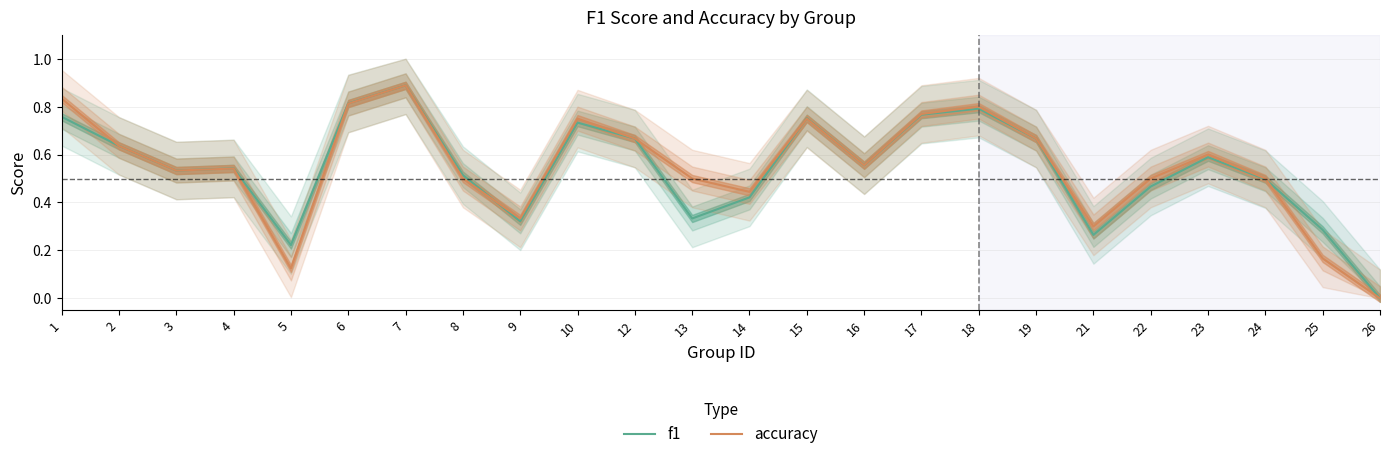

Rank the series at 18 from lowest to highest value.

f1, accuracy